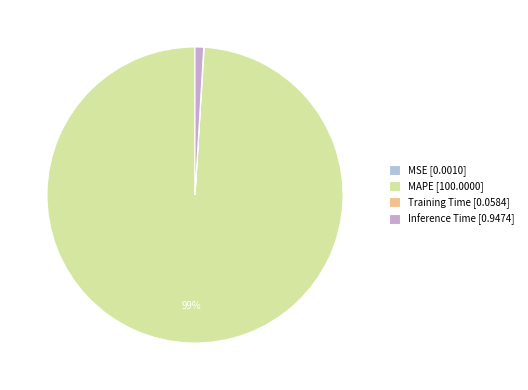

What percentage is the Inference Time slice, to the nearest percent?

1%